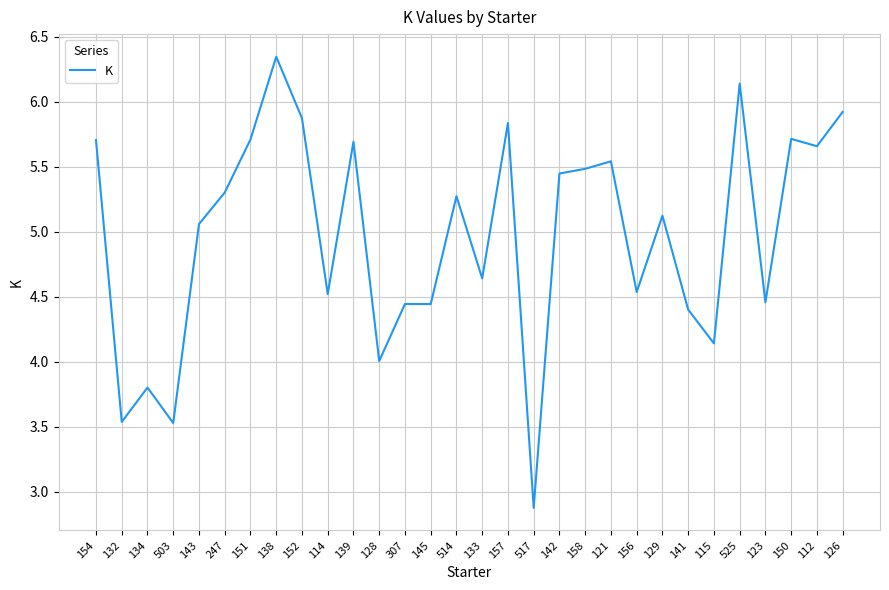

What is the difference between the maximum and minimum values?

3.5